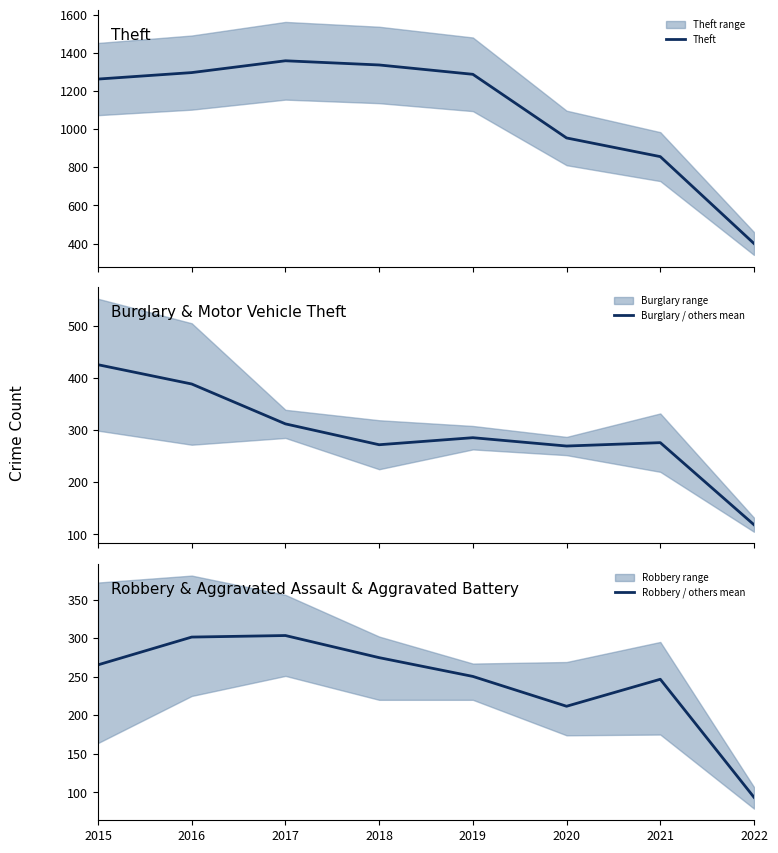

At which label does Burglary / others mean reach its peak?

2015